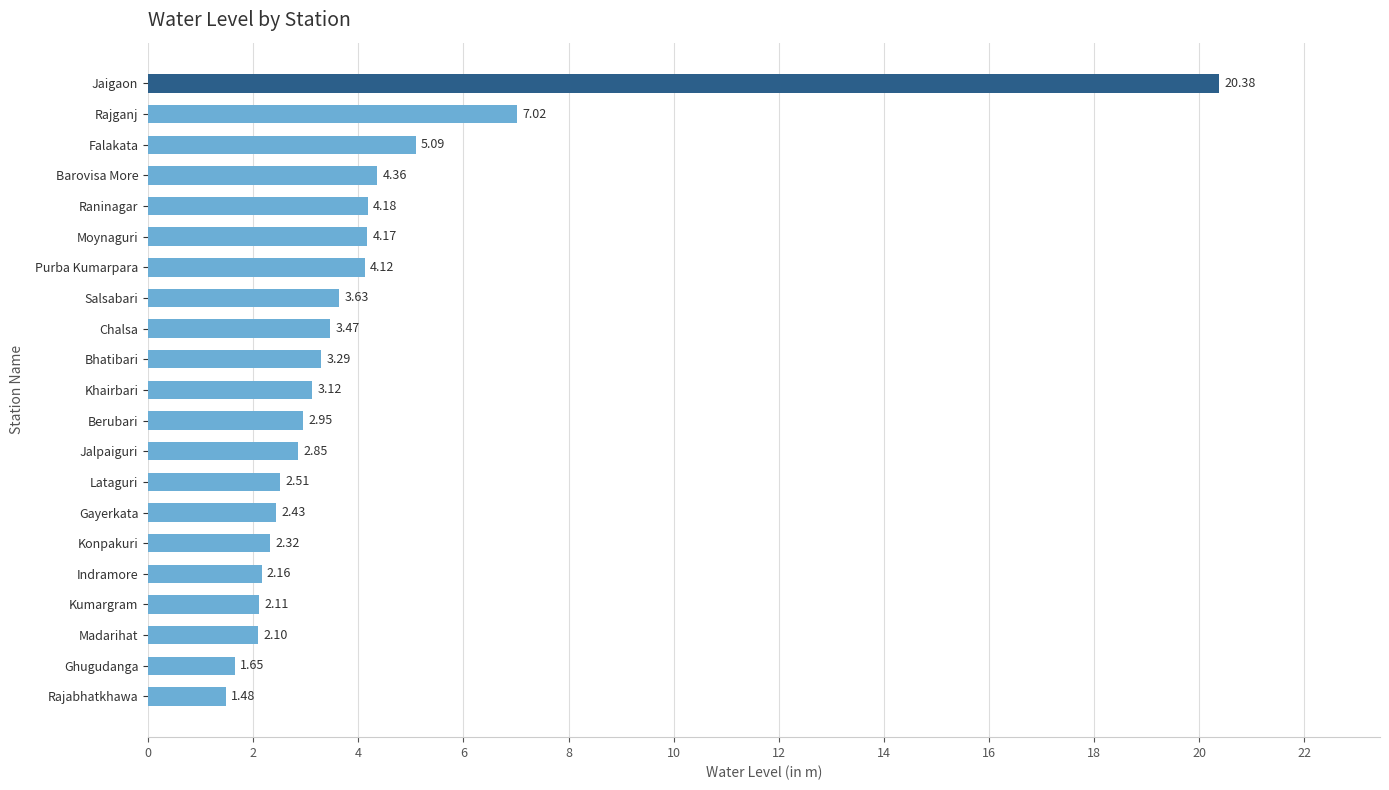

Which has a higher value, Moynaguri or Rajabhatkhawa?

Moynaguri